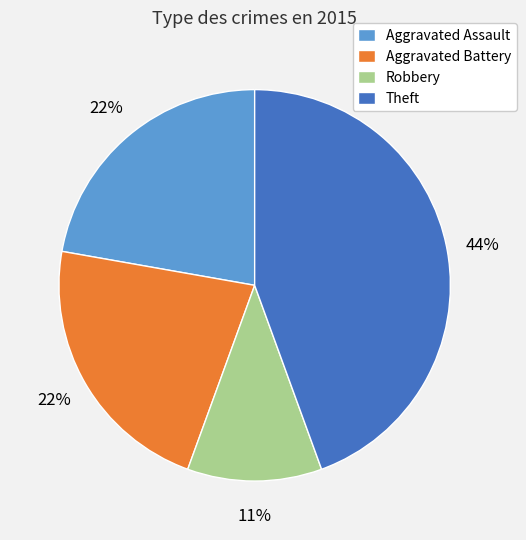

Combined, do Robbery and Theft account for over 50%?

Yes